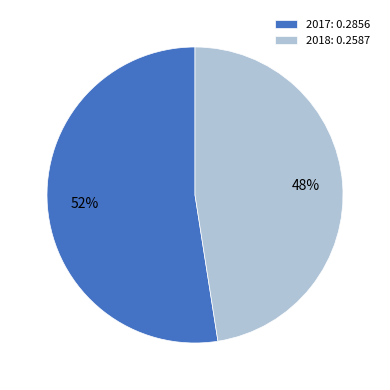

Count the number of slices in the pie.

2